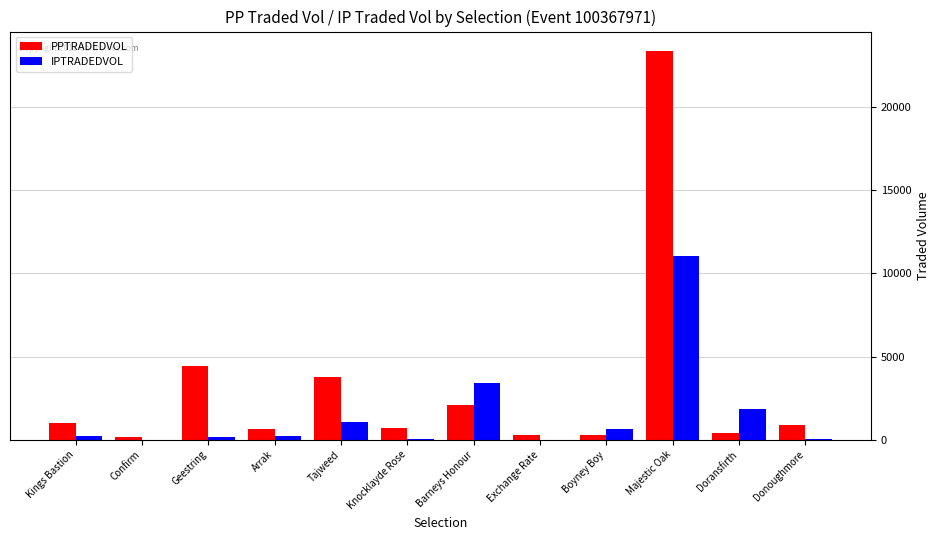

Is it true that PPTRADEDVOL equals 405.1 at Doransfirth?

True